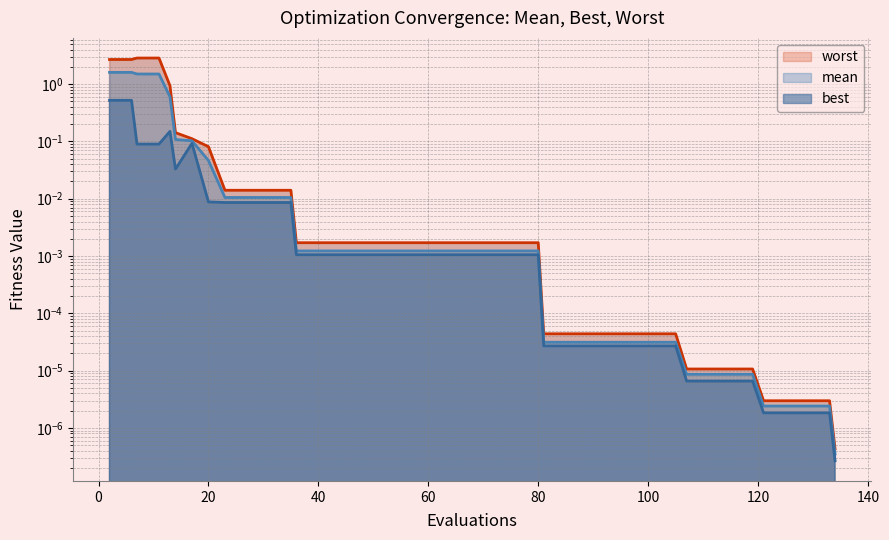

True or false: best and worst intersect in this chart.

False